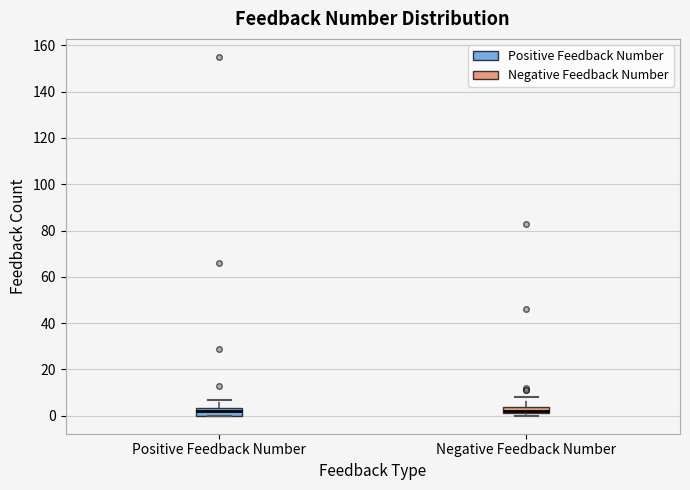

Where is the upper edge of the box for Positive Feedback Number on the y-axis? The values are not printed on the chart, so give them approximately, as read against the axis.

4